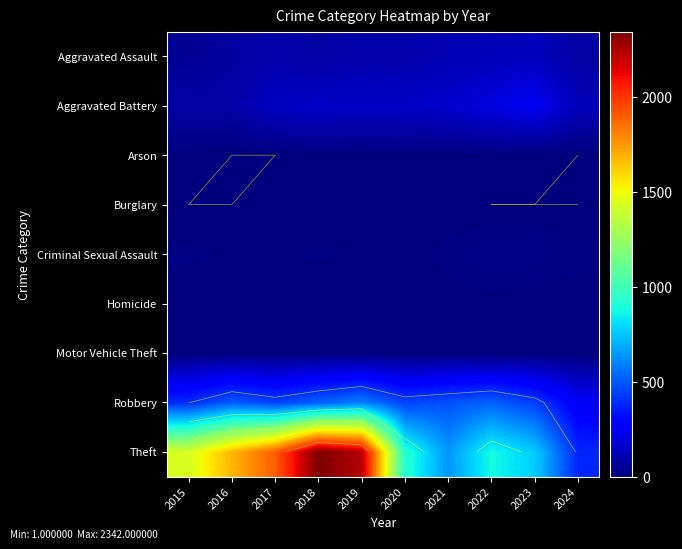

How many data points does each series have?

10